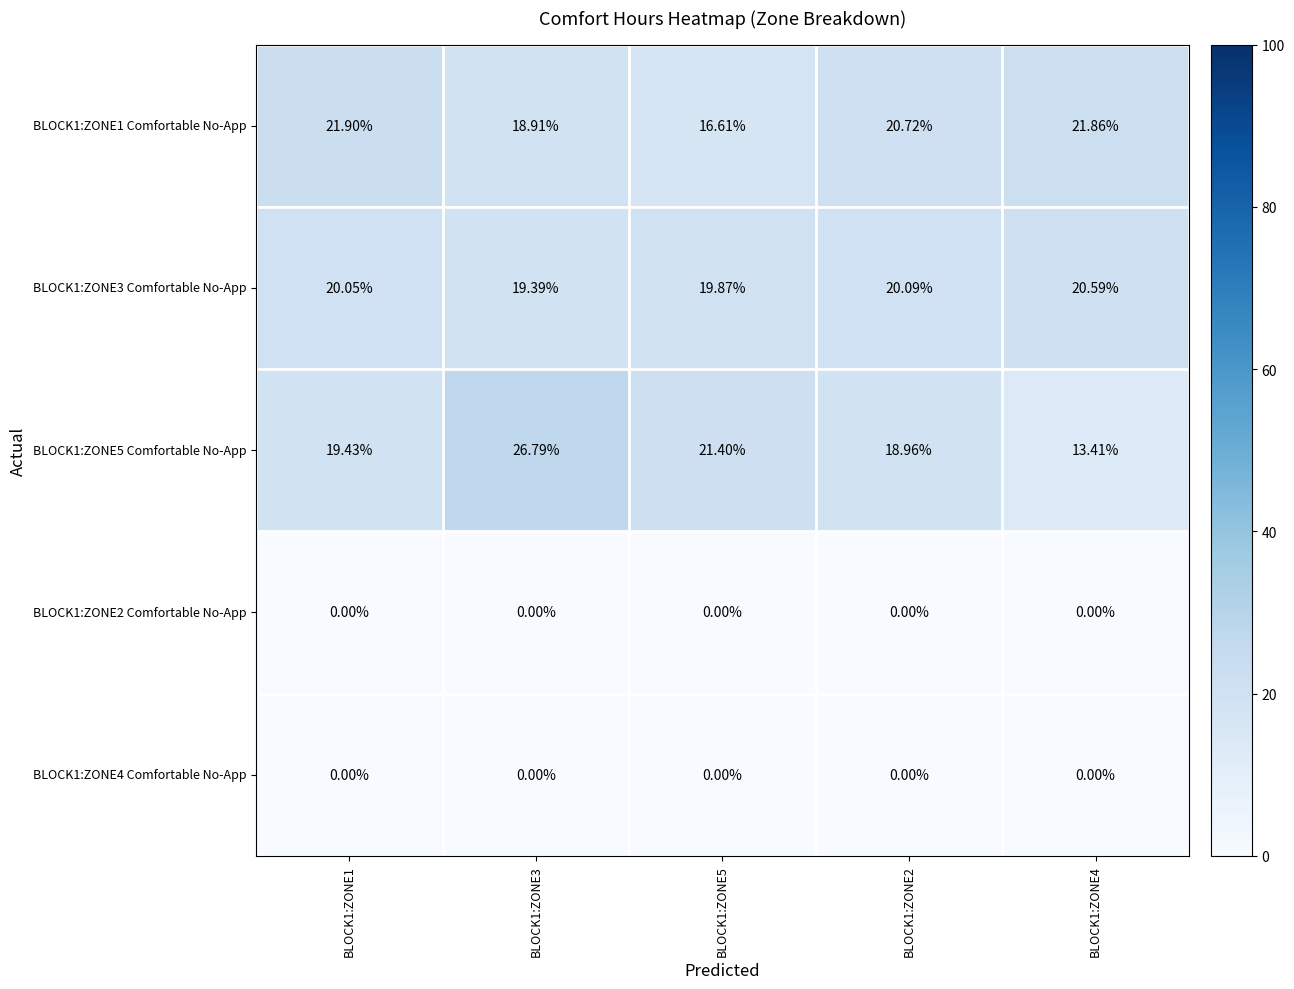

Which series has the widest spread of values?

BLOCK1:ZONE5 Comfortable No-App